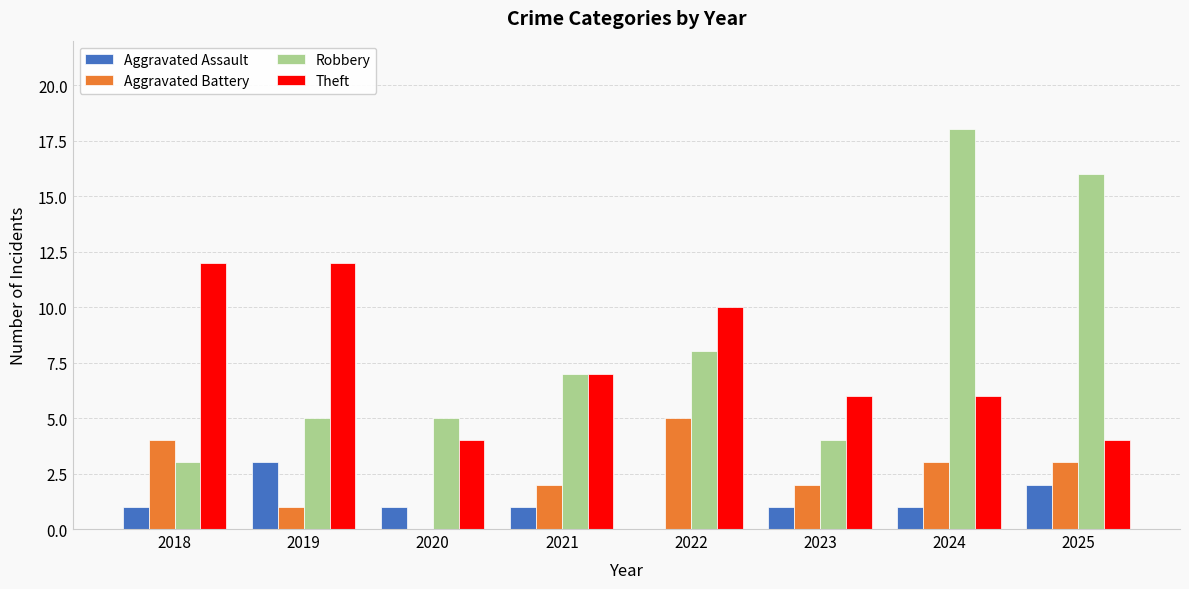

What is the maximum value shown in the chart?

18